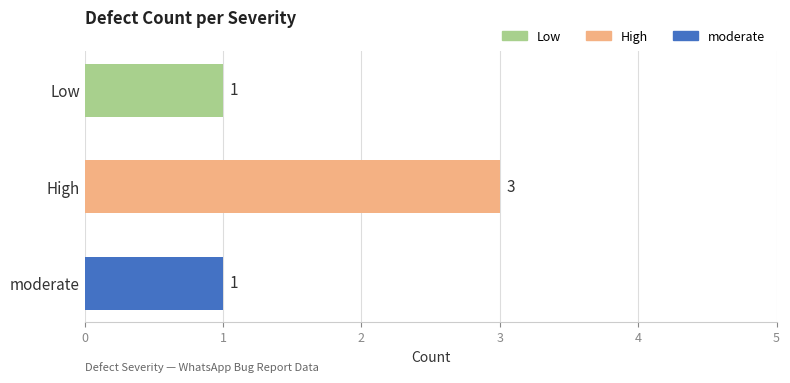

What is the minimum value shown in the chart?

1